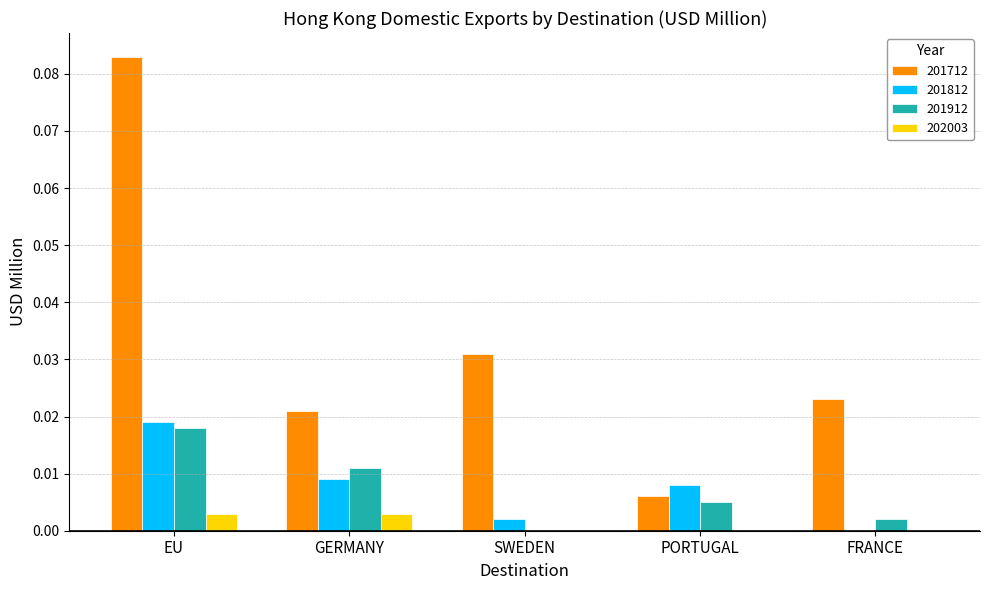

Which series has the largest total across all categories?

201712